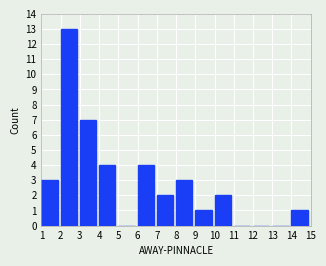

Over which range of the x-axis is the bar tallest?

2 to 3